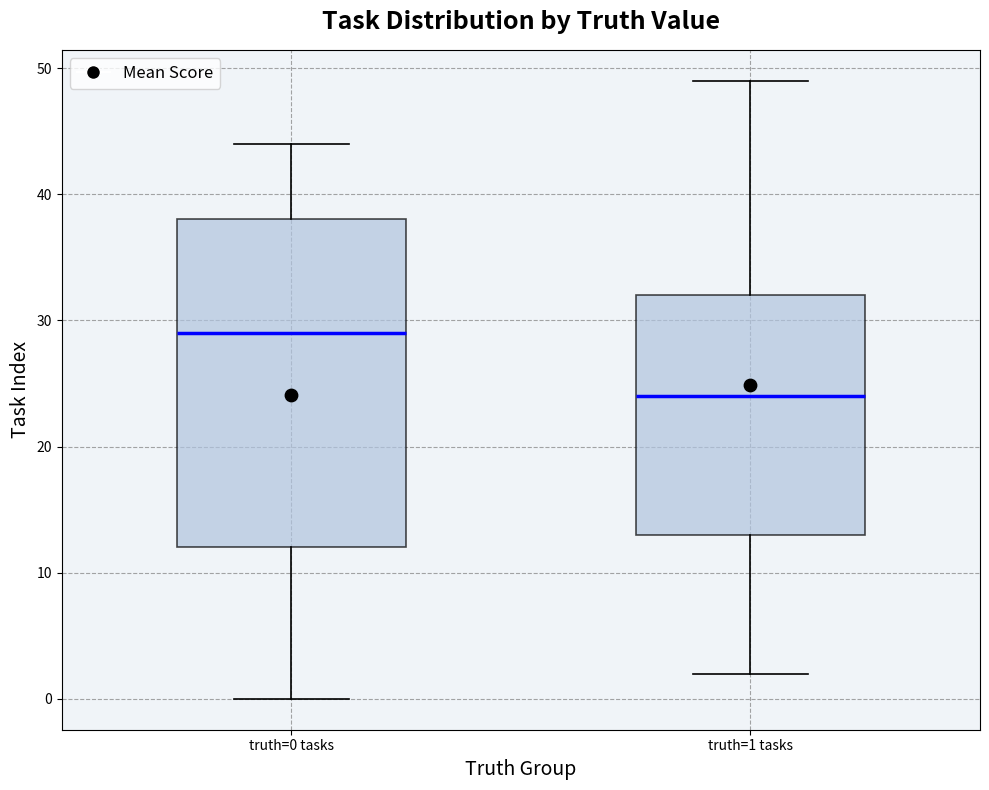

Reading left to right, read every box against the y-axis: the position of its median line, the range the box covers, and the ends of its whiskers. The values are not printed on the chart, so give them approximately, as read against the axis.

truth=0 tasks: median 29, box 12 to 38, whiskers 0 to 44
truth=1 tasks: median 24, box 13 to 32, whiskers 2 to 49